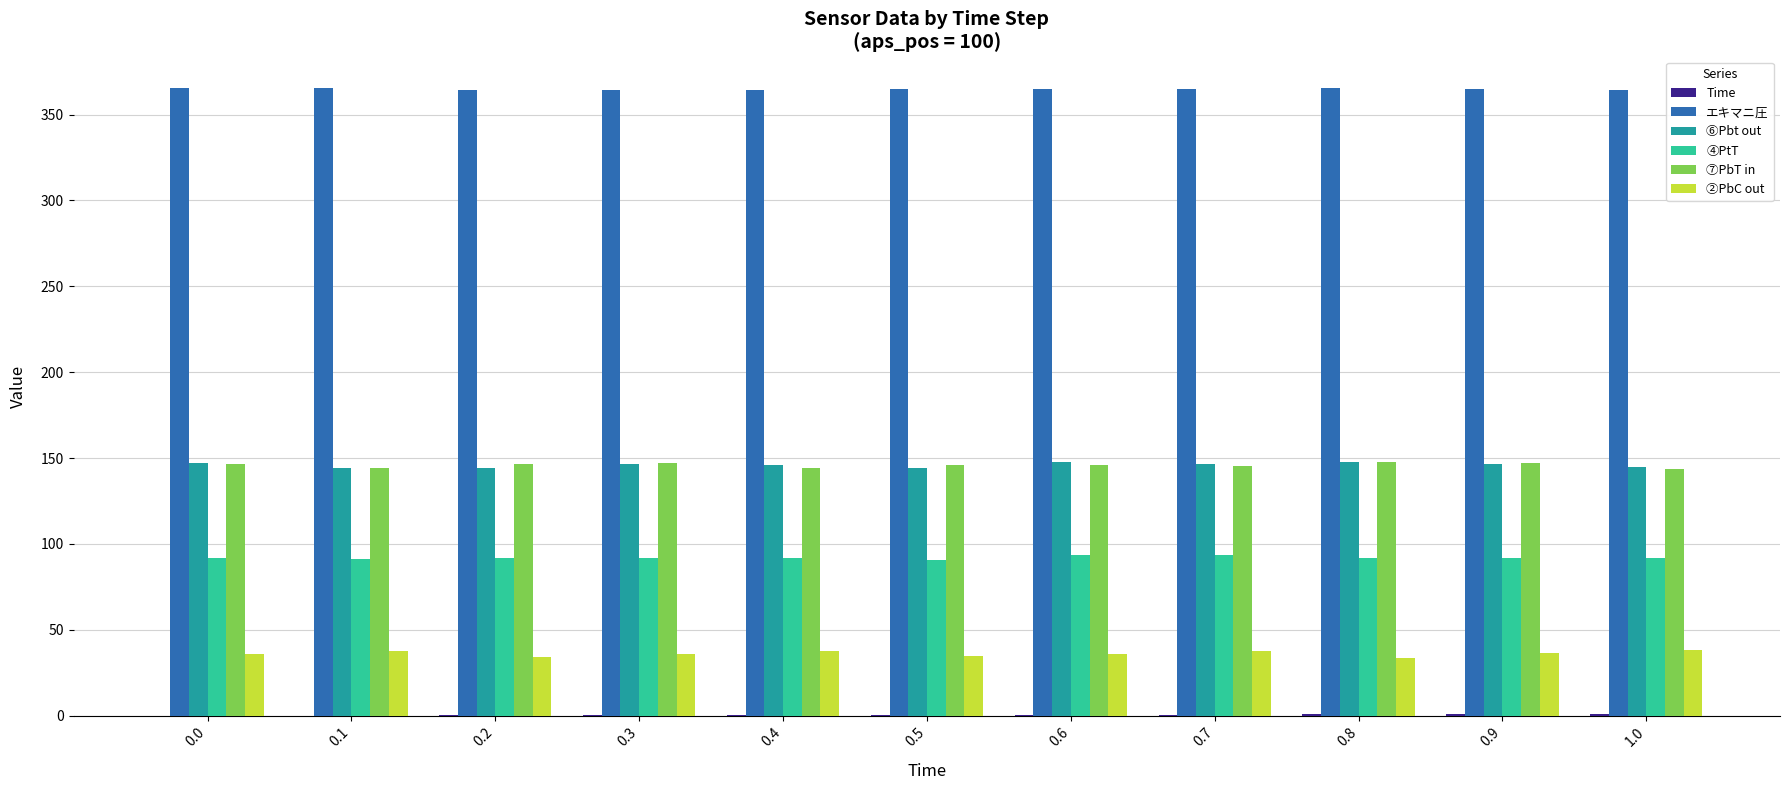

Read the ⑥Pbt out value at 0.5.

144.0